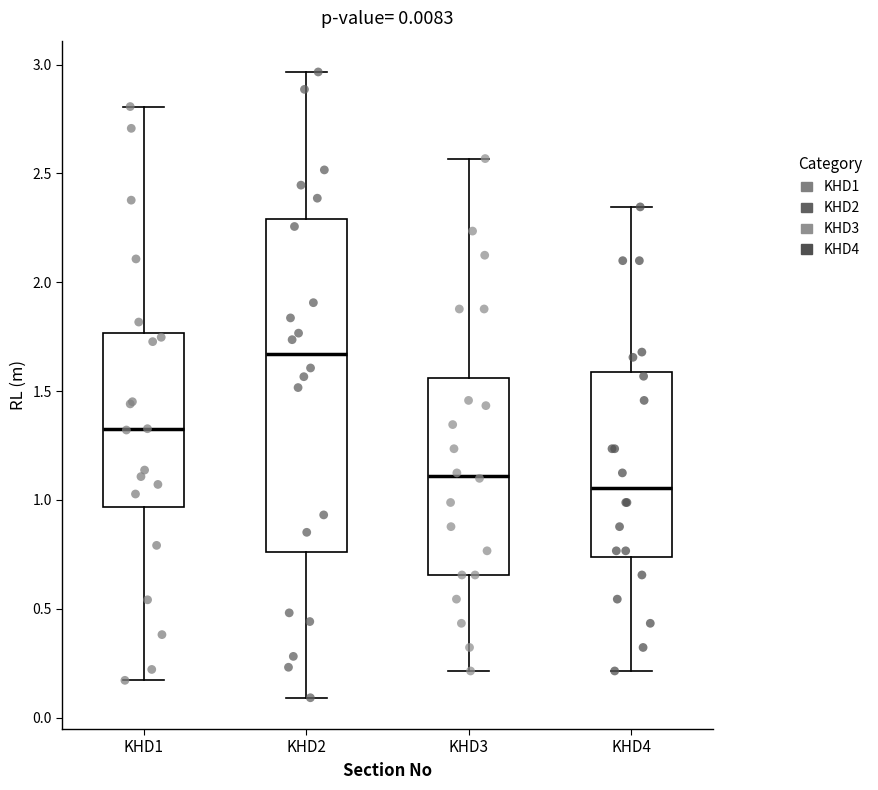

Comparing the boxes themselves (not the whiskers), which one is the tallest?

KHD2